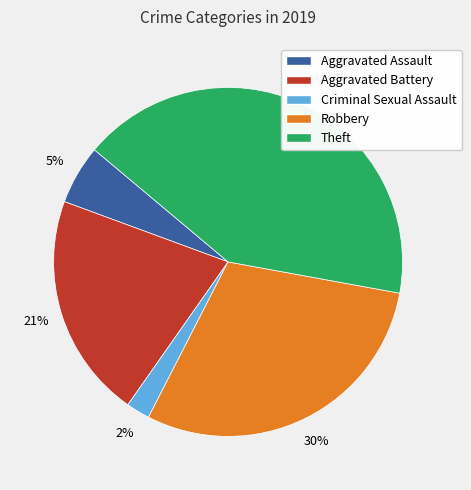

To the nearest percent, what is the combined percentage of Robbery and Aggravated Assault?

35%